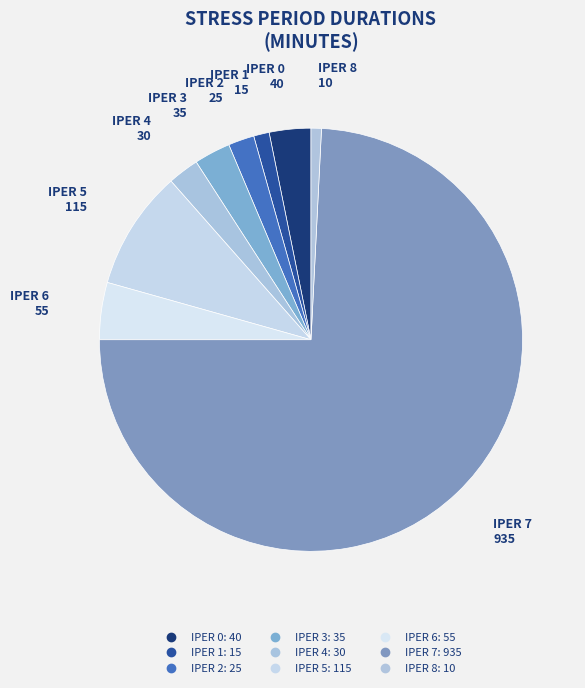

Which slice is the largest?

IPER 7